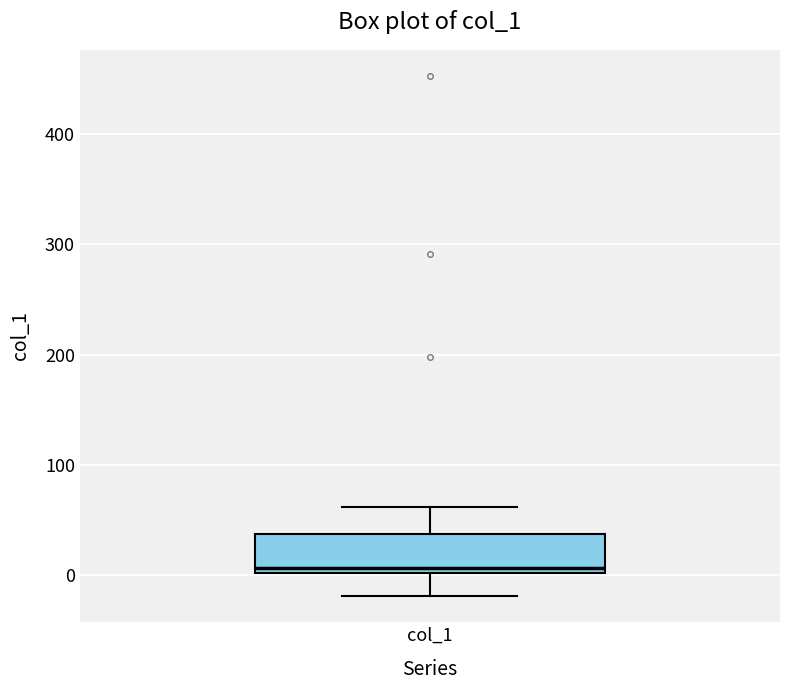

Read this box plot against the y-axis: the position of the median line, the range covered by the box, and the ends of both whiskers. The values are not printed on the chart, so give them approximately, as read against the axis.

median 10, box 0 to 40, whiskers -20 to 60